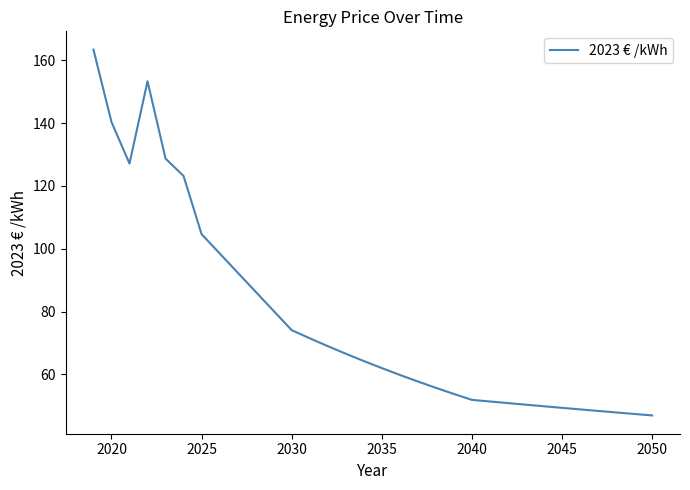

What is the difference between the maximum and minimum values?

116.5